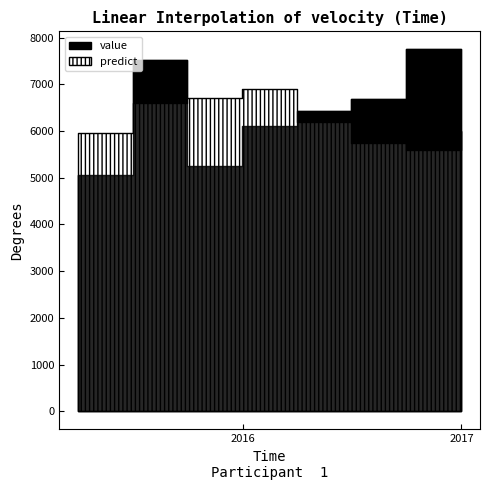

What is the maximum value shown in the chart?

7748.4